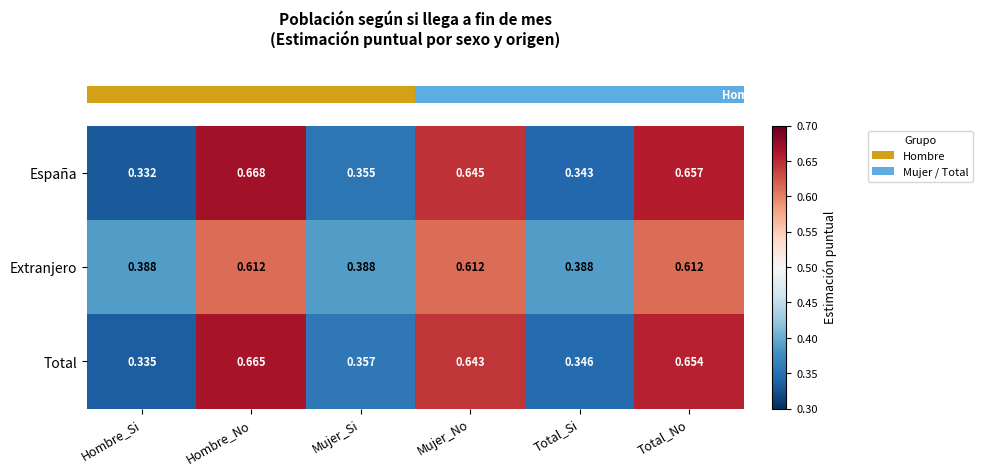

Which category has the highest value in the Total series?

Hombre_No